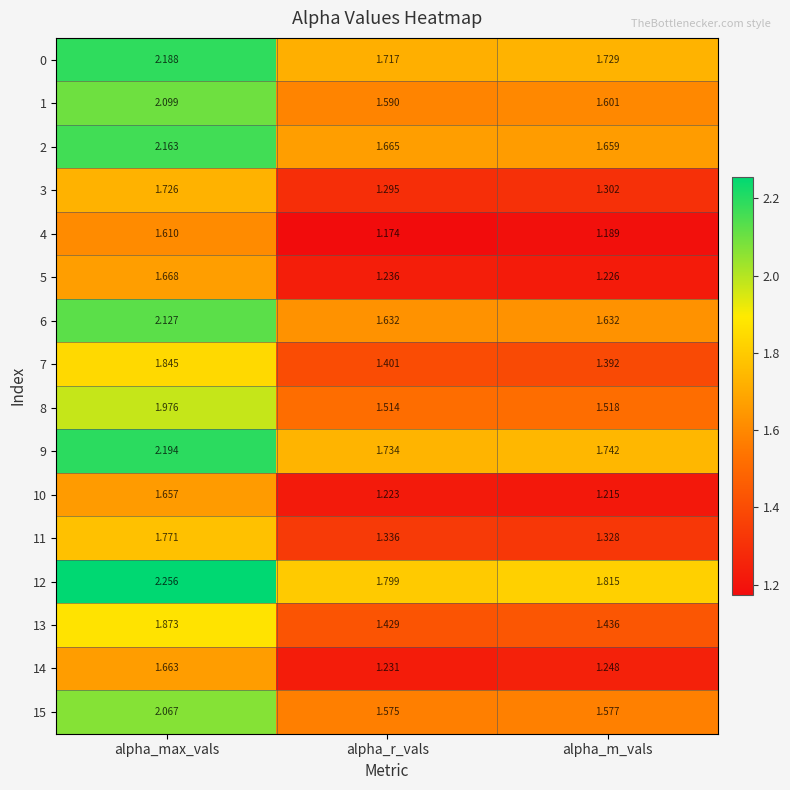

Is the value of 4 at alpha_m_vals greater than the value of 15 at alpha_max_vals?

No